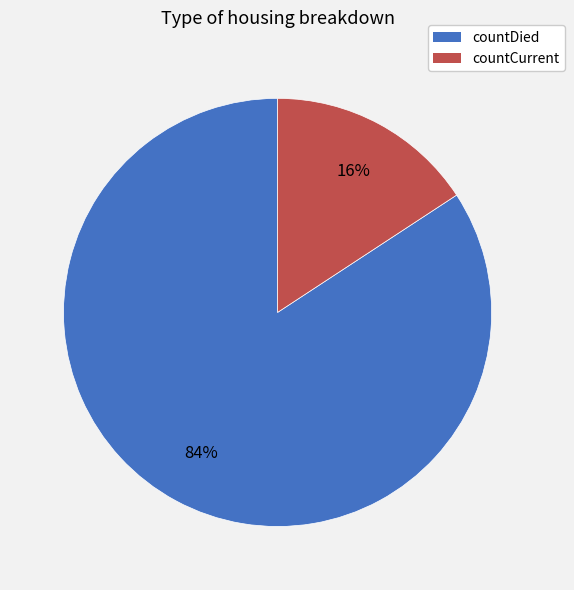

What percentage is the countCurrent slice, to the nearest percent?

16%